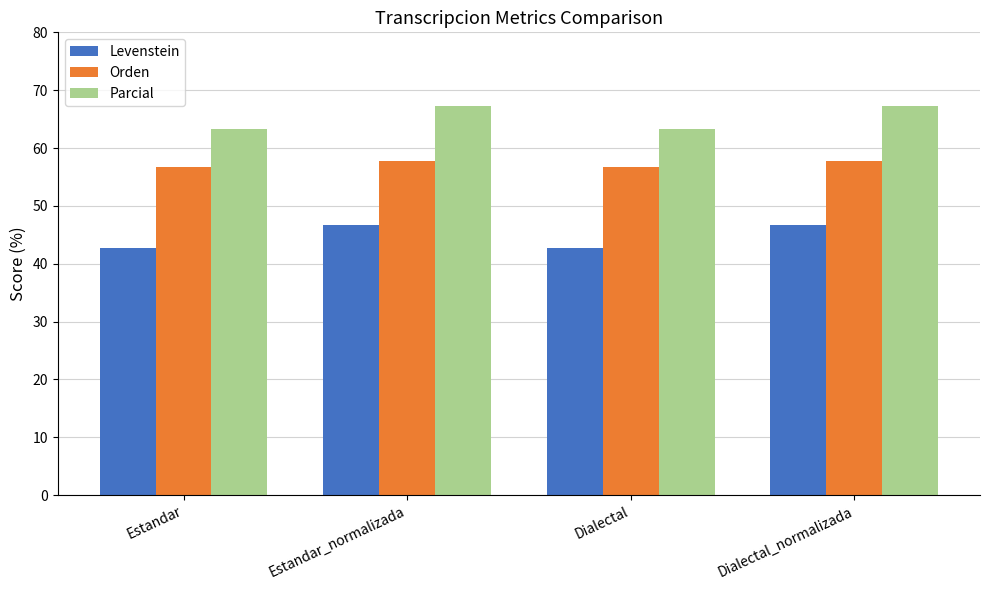

How many bars are there in each group?

3